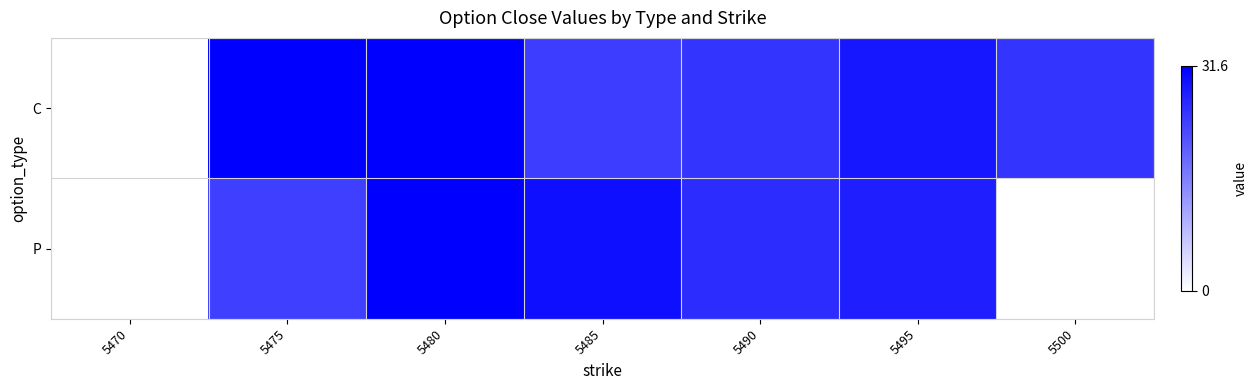

Is it true that P equals 56.8 at 5480?

False